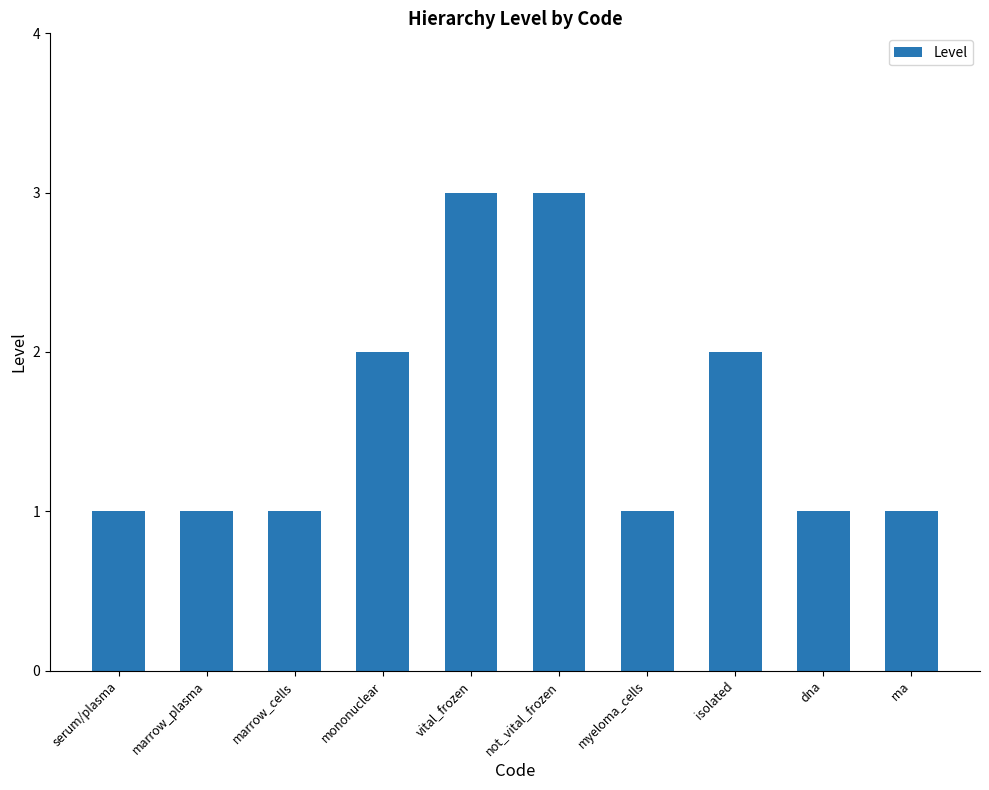

How many bars are there in total?

10